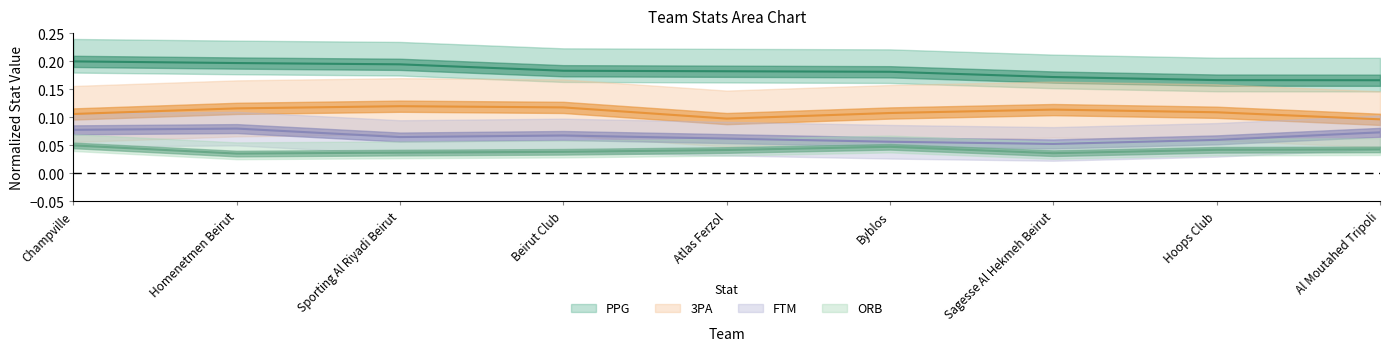

How many lines are shown in the chart?

4